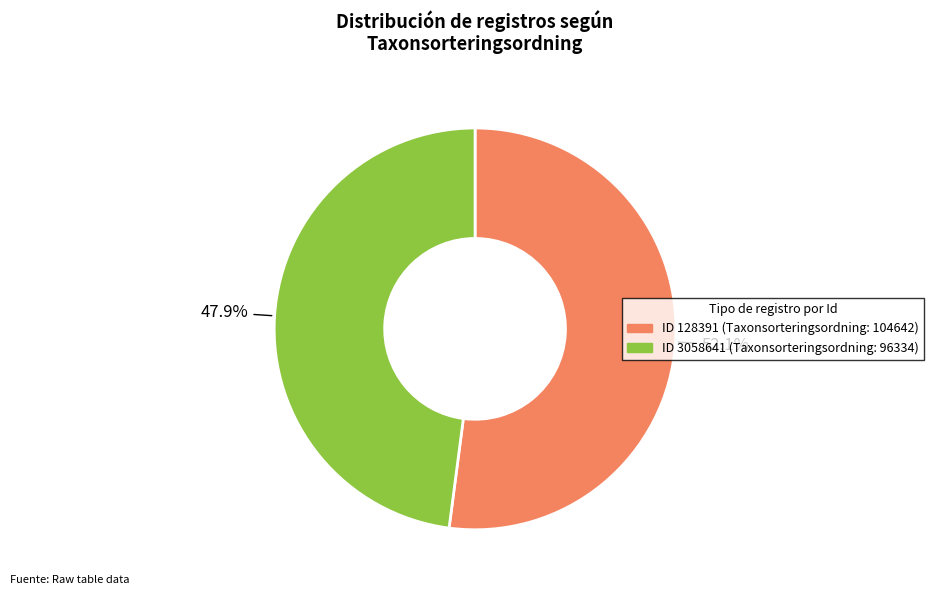

Is there a majority slice in this chart?

Yes